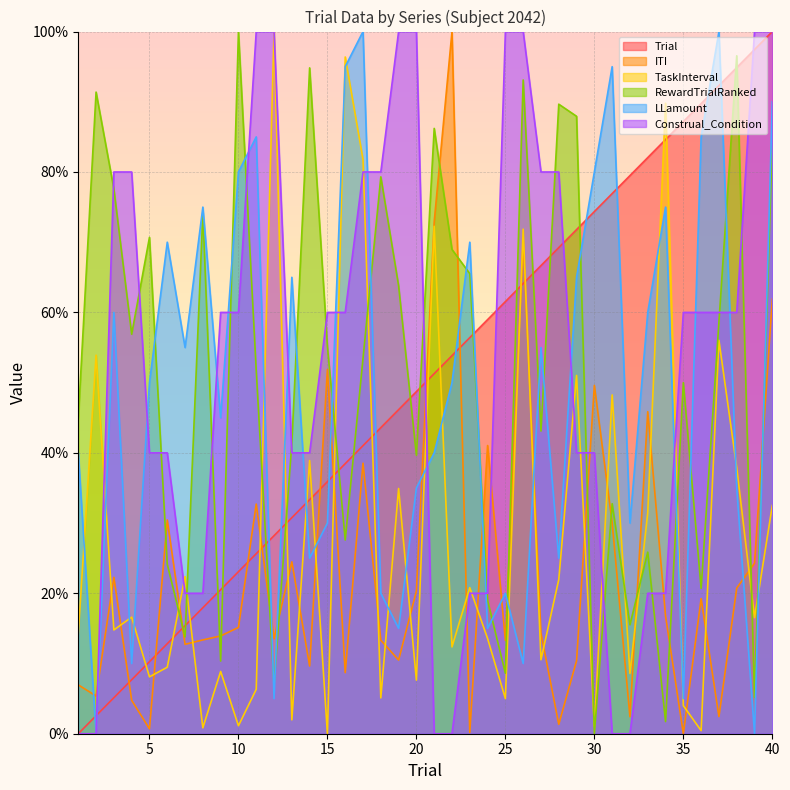

Where does the TaskInterval series first go above 16?

2